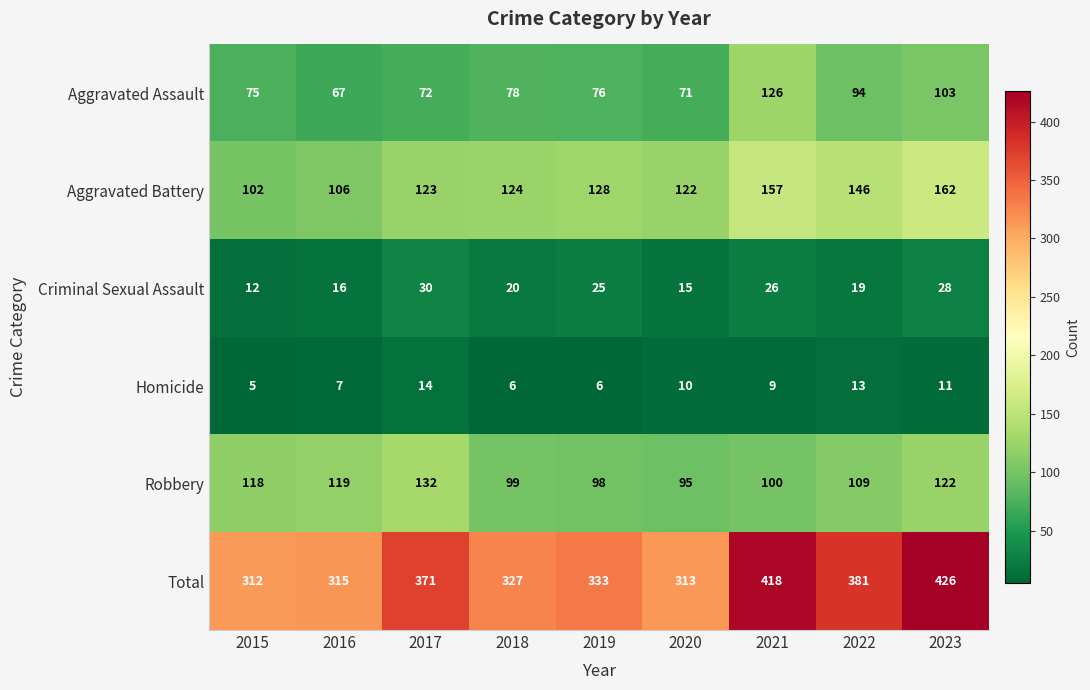

Where is Aggravated Battery nearest to the value 132?

2019